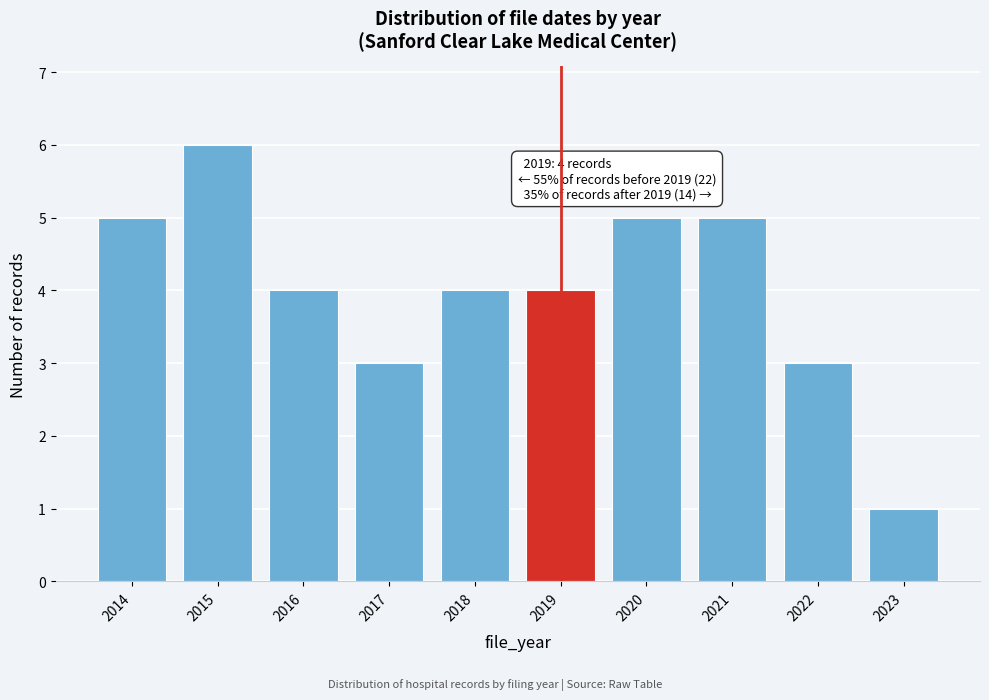

Reading right to left, extract all data points from this chart.

1	3	5	5	4	4	3	4	6	5